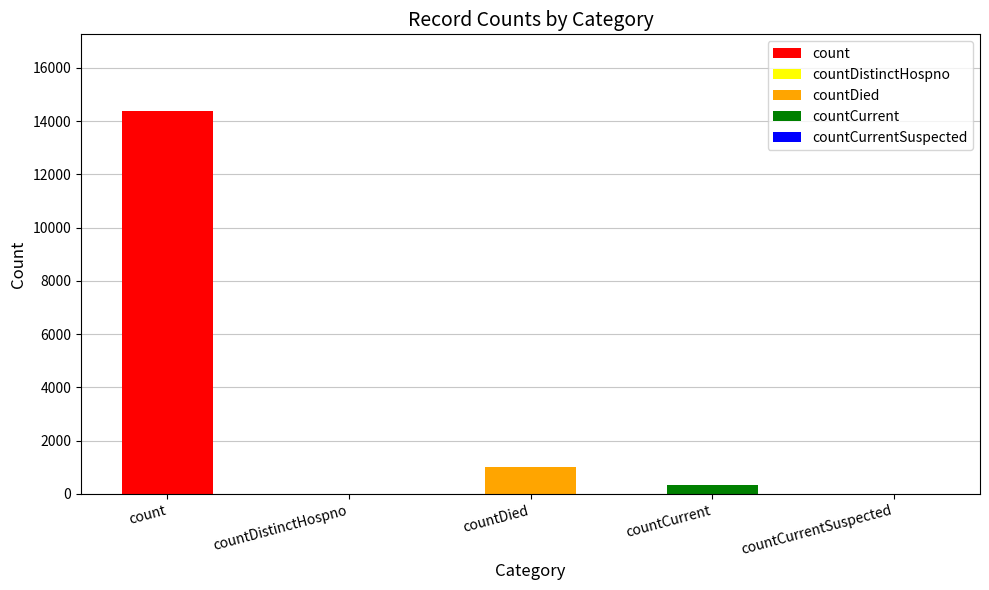

What is the label of the 2nd bar from the left?

countDistinctHospno